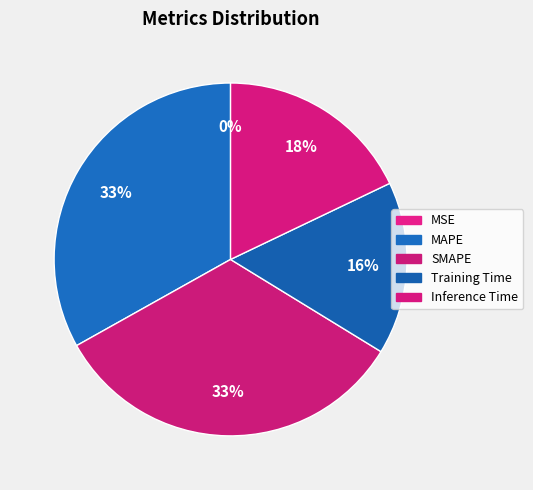

Is there any slice that represents more than half of the pie?

No